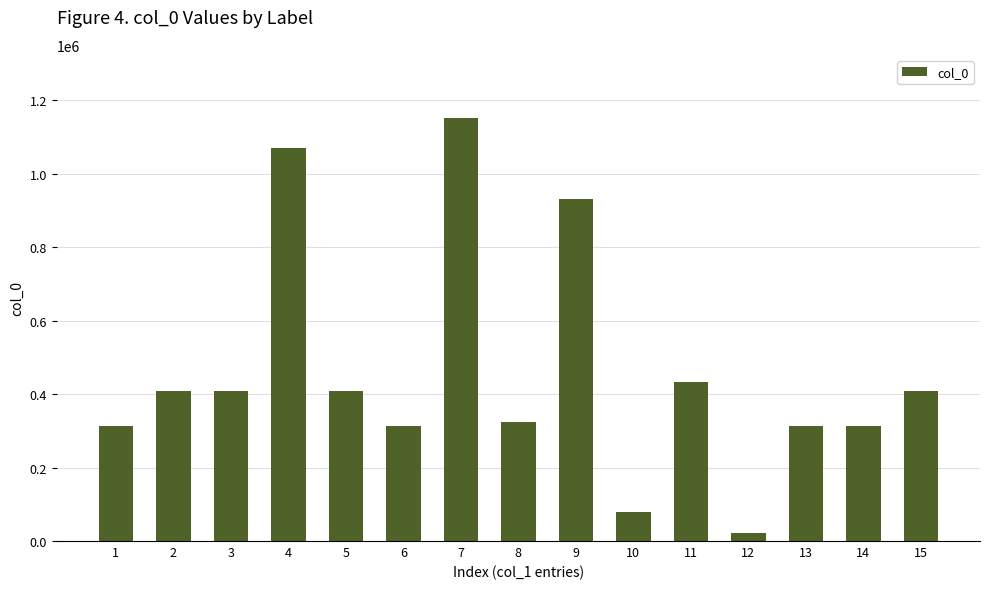

What is the average value?

459284